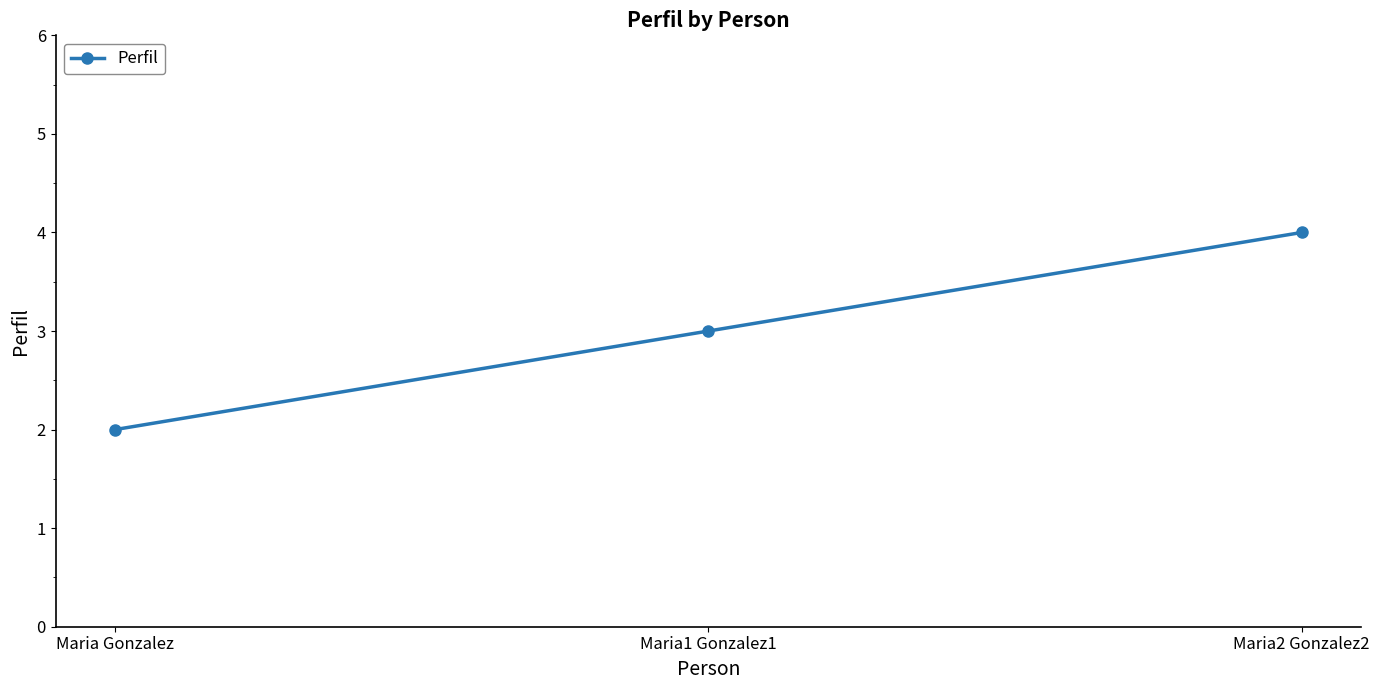

Reading left to right, what are all the values shown in this chart?

2	3	4